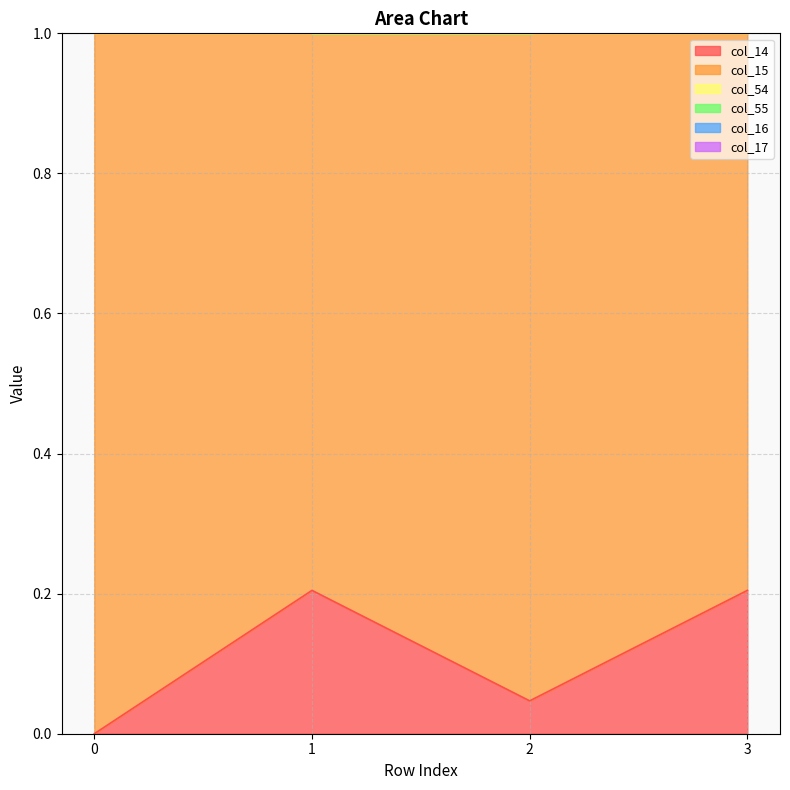

Is it true that col_14 equals 0.2 at 3?

True